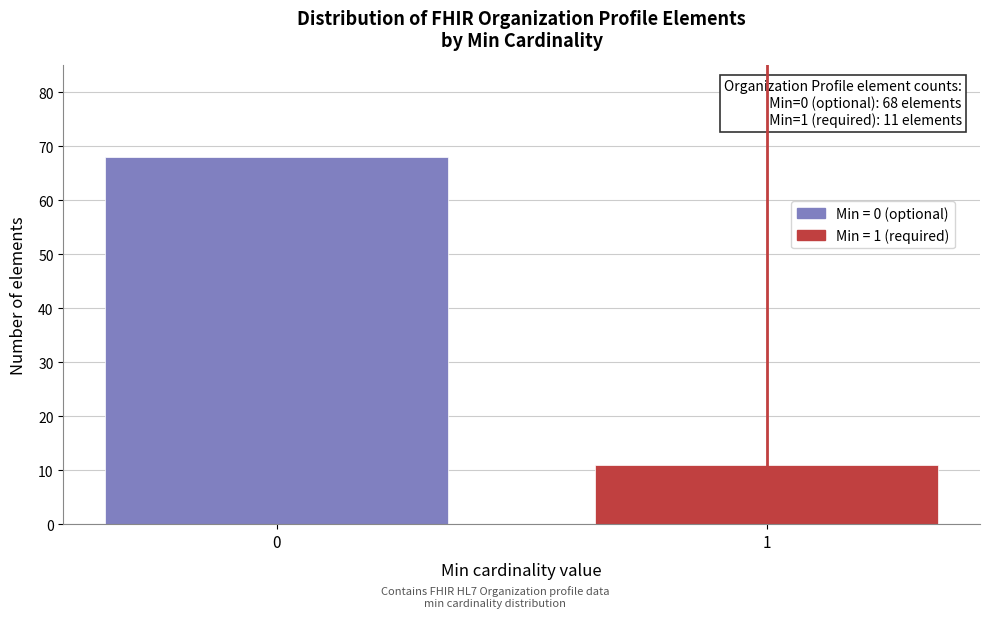

Reading right to left, transcribe all the data shown in this chart.

1=11	0=68